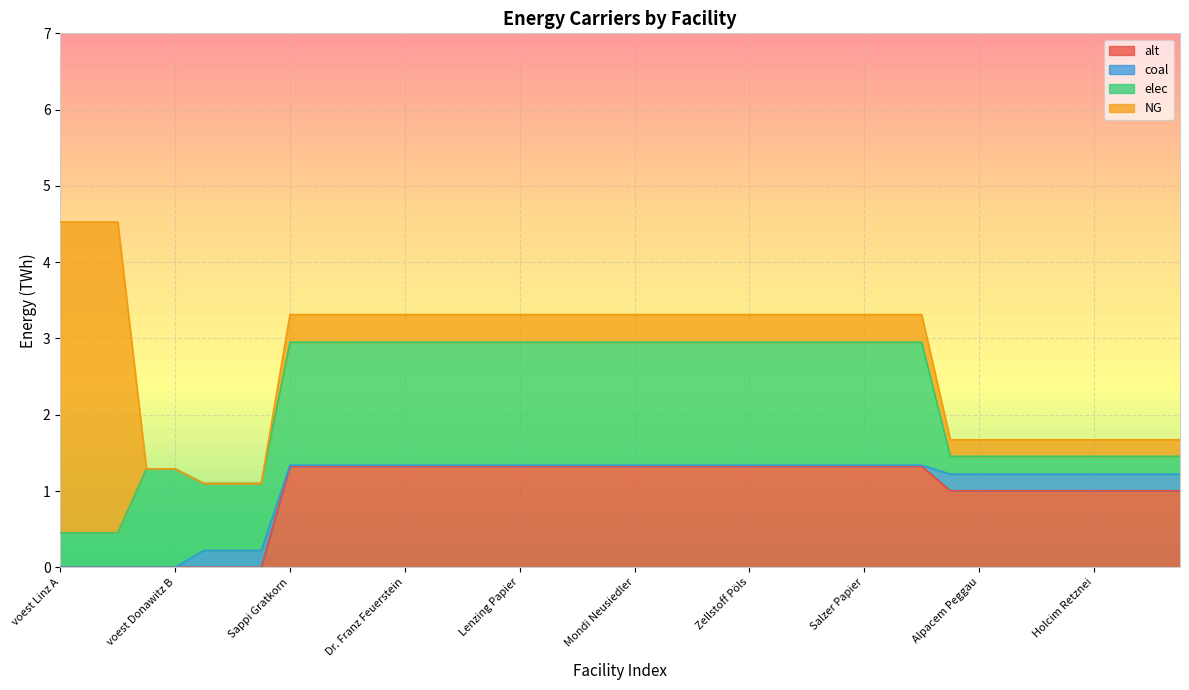

Reading left to right, extract all data points from this chart.

NG: 4.1	4.1	4.1	0.0	0.0	0.0	0.0	0.0	0.4	0.4	0.4	0.4	0.4	0.4	0.4	0.4	0.4	0.4	0.4	0.4	0.4	0.4	0.4	0.4	0.4	0.4	0.4	0.4	0.4	0.4	0.4	0.2	0.2	0.2	0.2	0.2	0.2	0.2	0.2	0.2
coal: 0.0	0.0	0.0	0.0	0.0	0.2	0.2	0.2	0.0	0.0	0.0	0.0	0.0	0.0	0.0	0.0	0.0	0.0	0.0	0.0	0.0	0.0	0.0	0.0	0.0	0.0	0.0	0.0	0.0	0.0	0.0	0.2	0.2	0.2	0.2	0.2	0.2	0.2	0.2	0.2
elec: 0.5	0.5	0.5	1.3	1.3	0.9	0.9	0.9	1.6	1.6	1.6	1.6	1.6	1.6	1.6	1.6	1.6	1.6	1.6	1.6	1.6	1.6	1.6	1.6	1.6	1.6	1.6	1.6	1.6	1.6	1.6	0.2	0.2	0.2	0.2	0.2	0.2	0.2	0.2	0.2
alt: 0.0	0.0	0.0	0.0	0.0	0.0	0.0	0.0	1.3	1.3	1.3	1.3	1.3	1.3	1.3	1.3	1.3	1.3	1.3	1.3	1.3	1.3	1.3	1.3	1.3	1.3	1.3	1.3	1.3	1.3	1.3	1.0	1.0	1.0	1.0	1.0	1.0	1.0	1.0	1.0